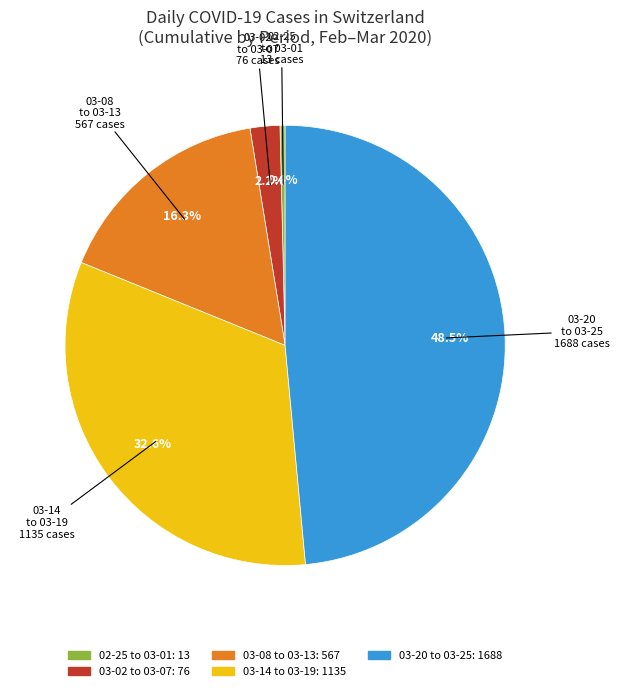

Count the number of slices in the pie.

5